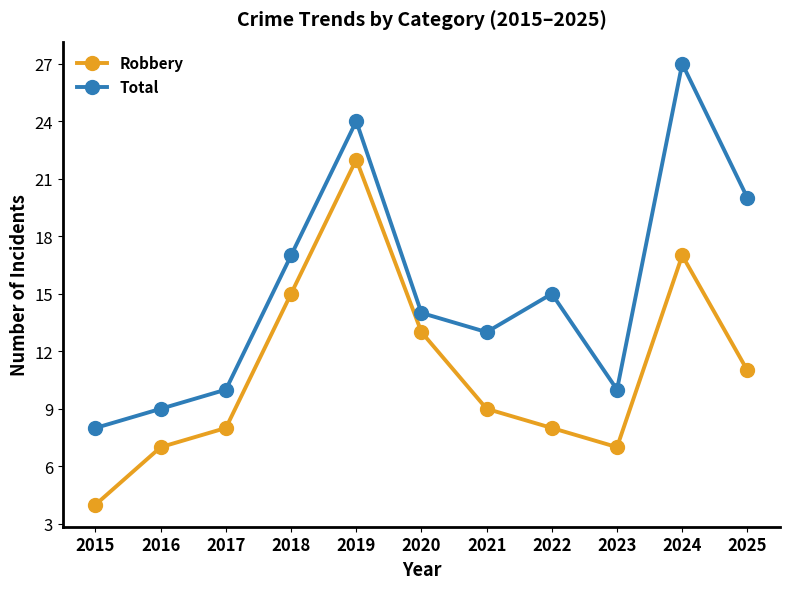

Is it true that Robbery equals 10 at 2018?

False